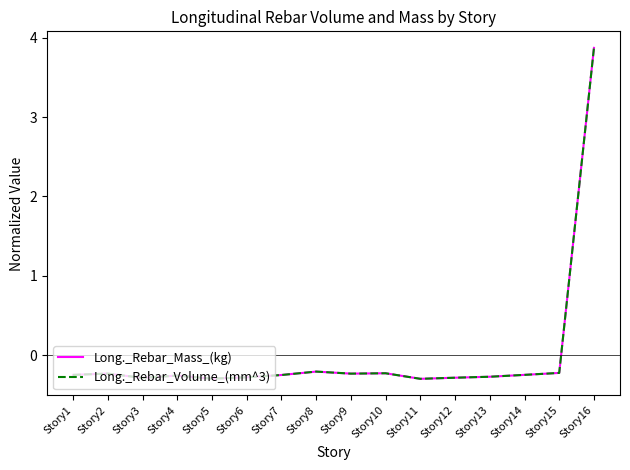

Is this an area chart (filled region under the line)?

No